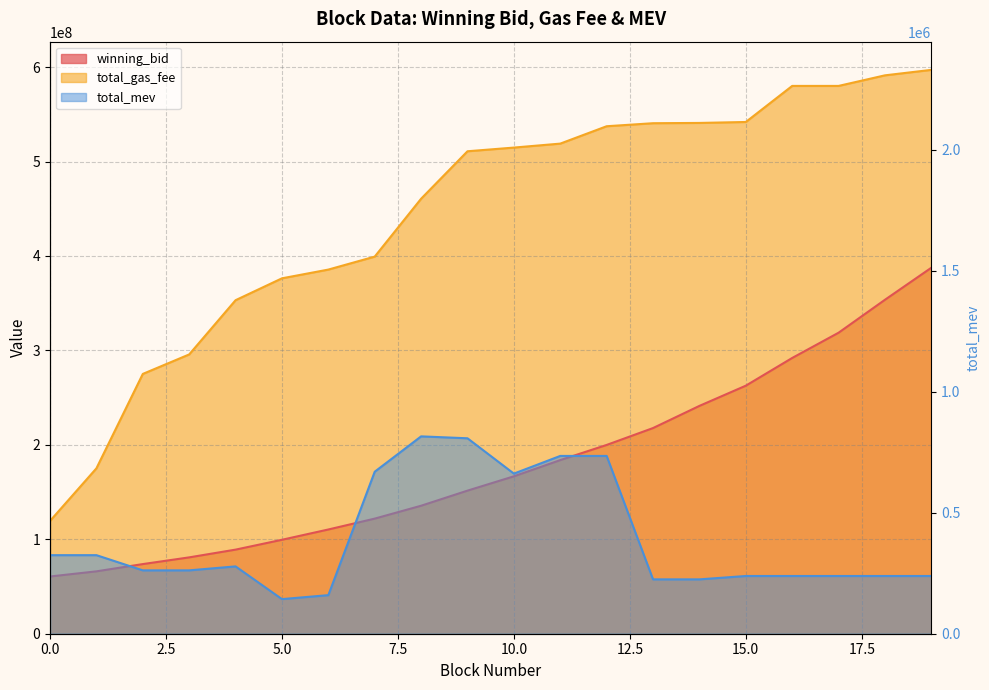

Is the value of winning_bid at 4 greater than the value of total_mev at 19?

Yes